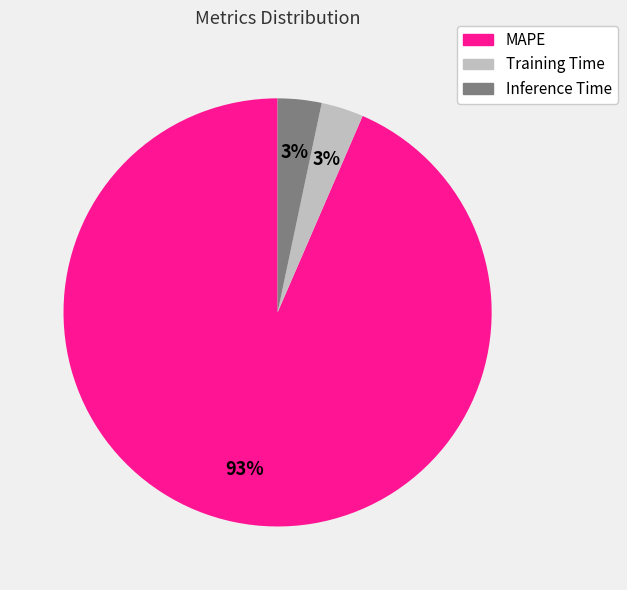

The Training Time slice represents 14% of the pie. True or false?

False